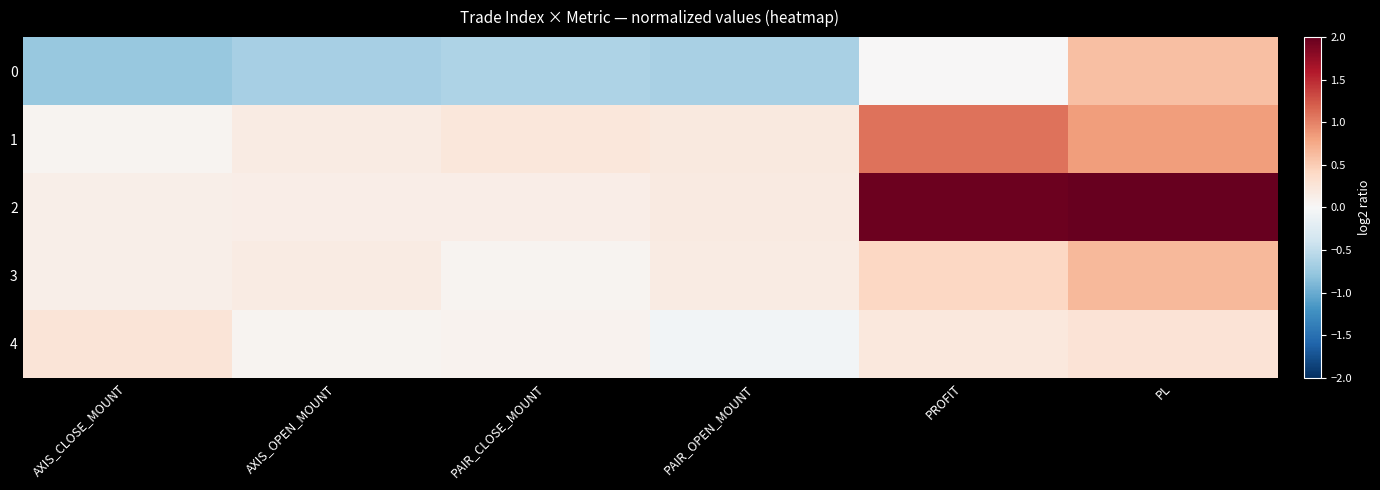

Which series has the widest spread of values?

2